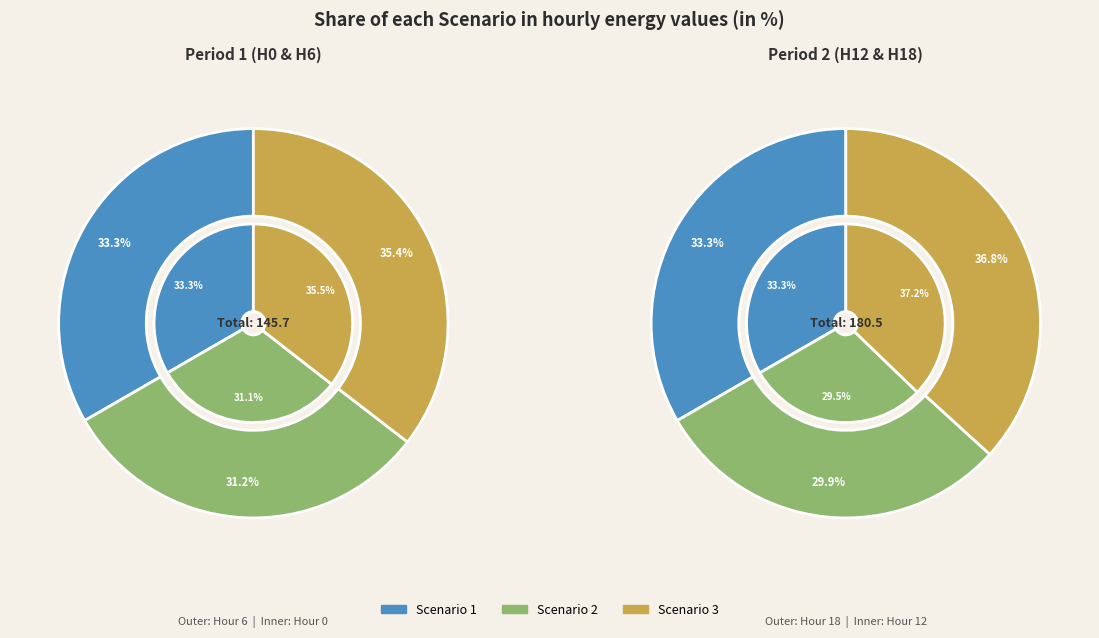

To the nearest percent, what percentage of the pie is Scenario 3?

37%